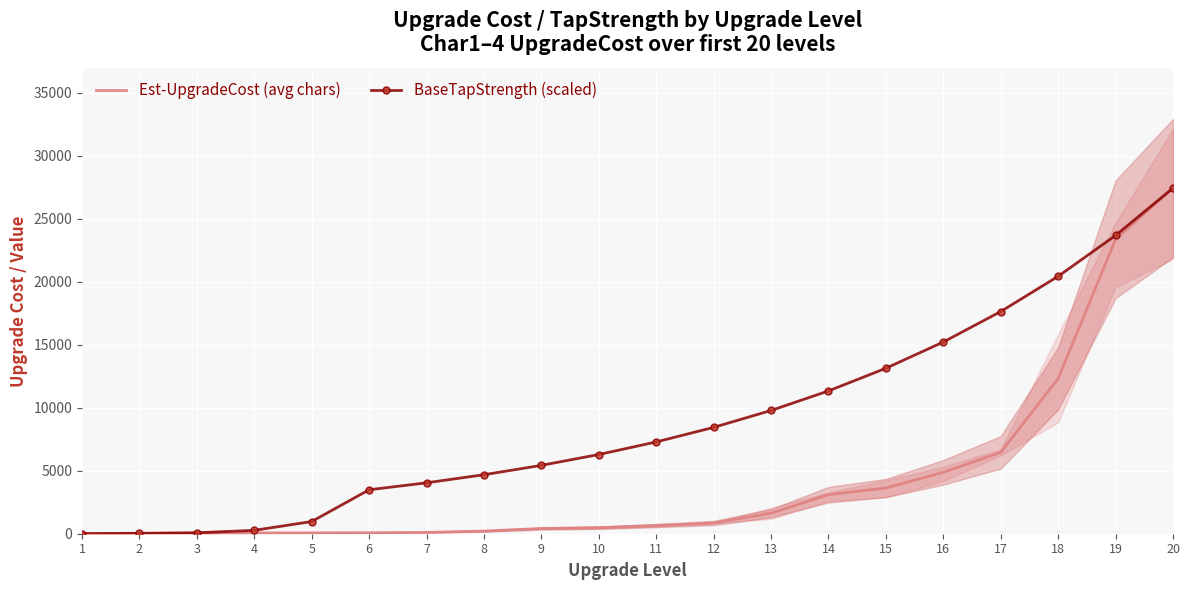

At how many categories does at least one series exceed 7902?

9